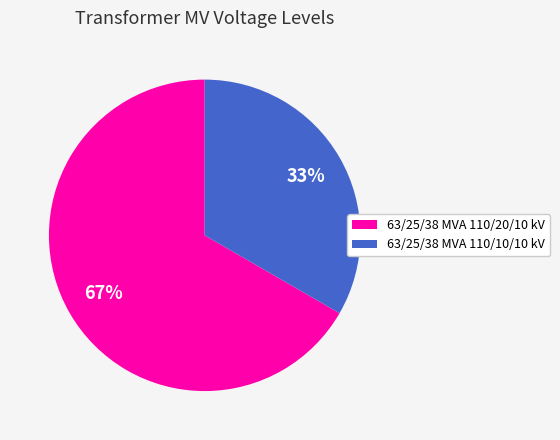

To the nearest percent, what portion does 63/25/38 MVA 110/20/10 kV represent?

67%